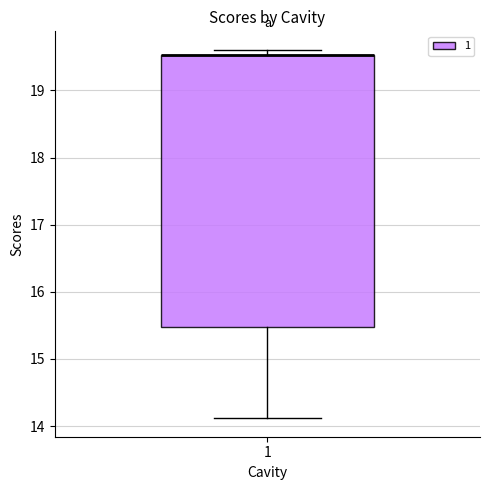

Read this box plot against the y-axis: the position of the median line, the range covered by the box, and the ends of both whiskers. The values are not printed on the chart, so give them approximately, as read against the axis.

median 19.5 (drawn on the box's upper edge), box 15.5 to 19.5, whiskers 14.1 to 19.6